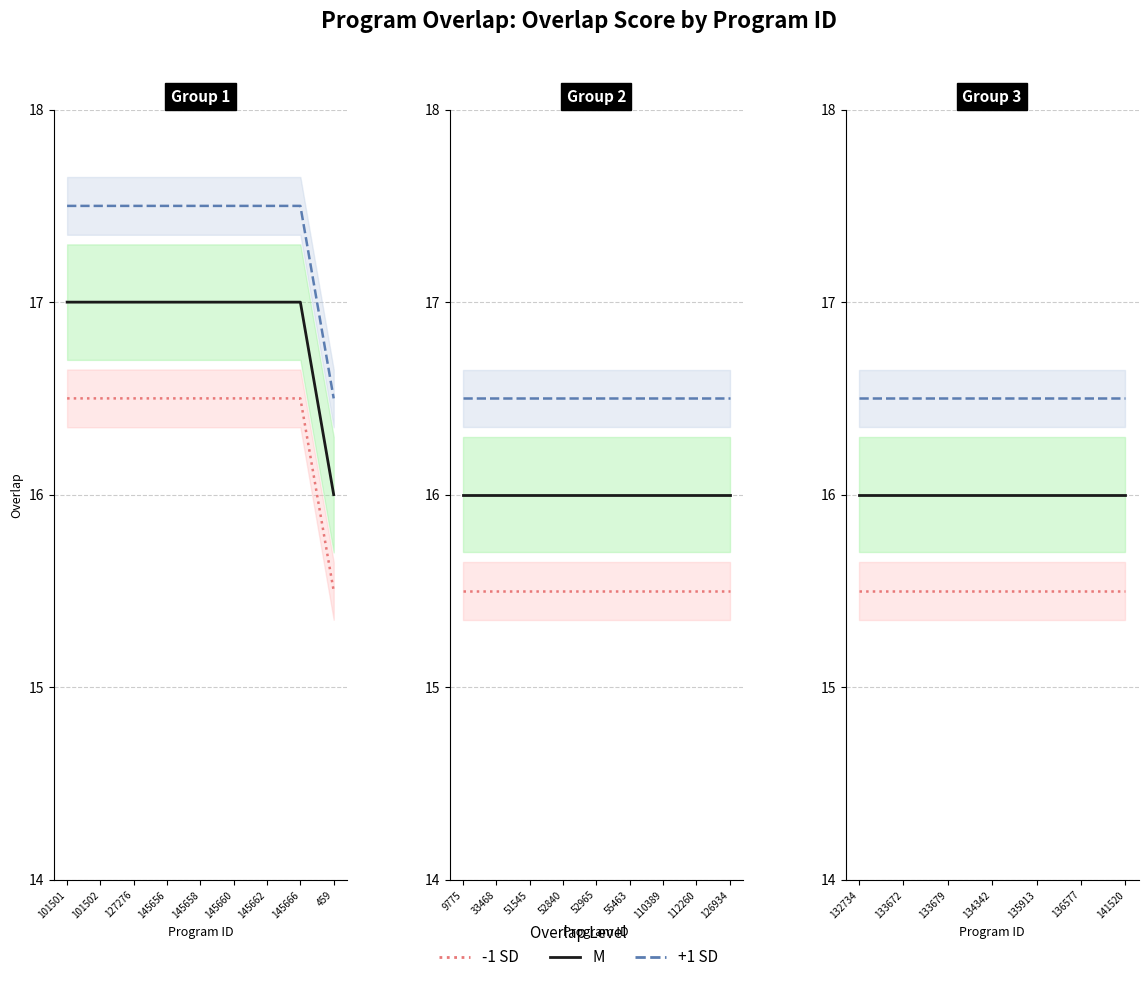

What is the minimum value shown in the chart?

15.5